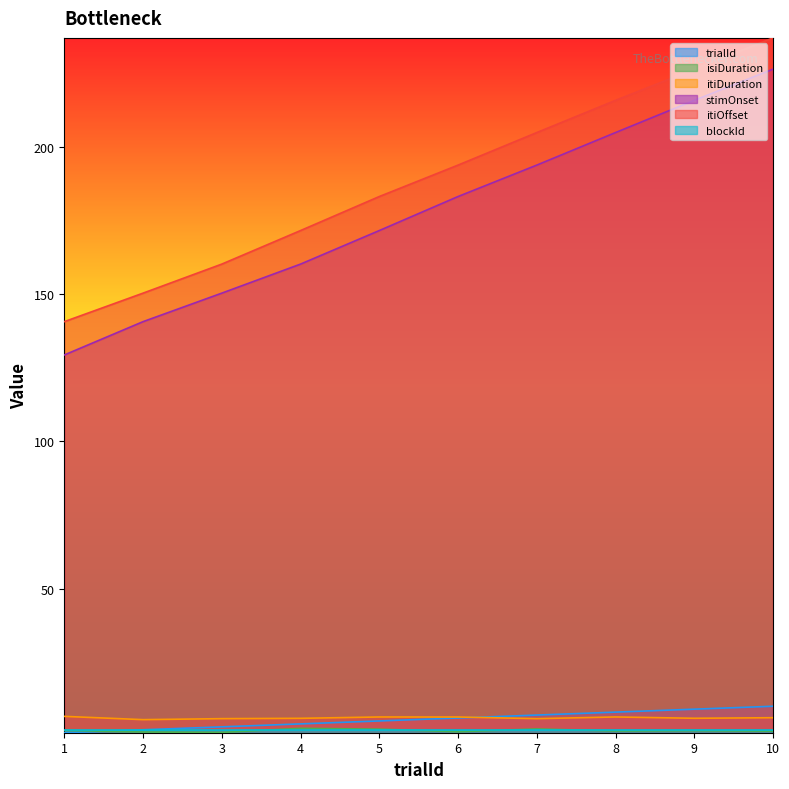

What is the average value of the itiOffset series?

188.4